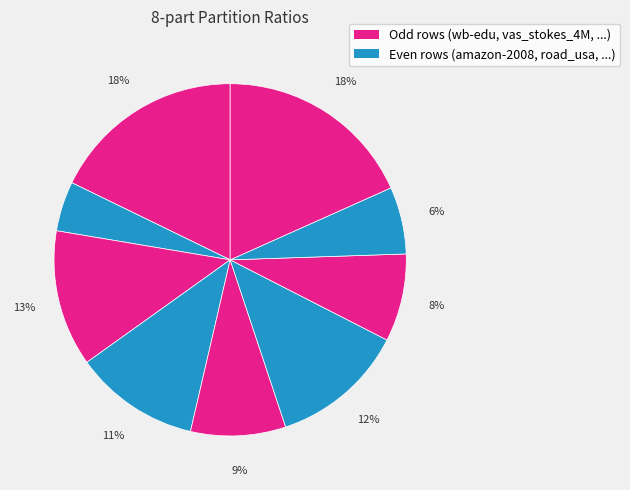

What is the smallest slice in the pie chart?

amazon-2008